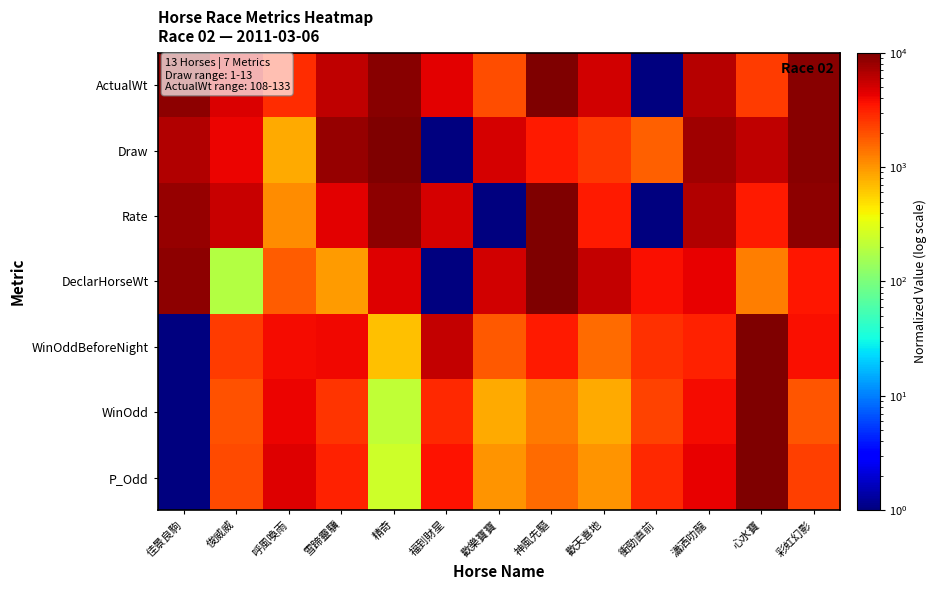

What is the total value across all series at 心水寶?

42811.6